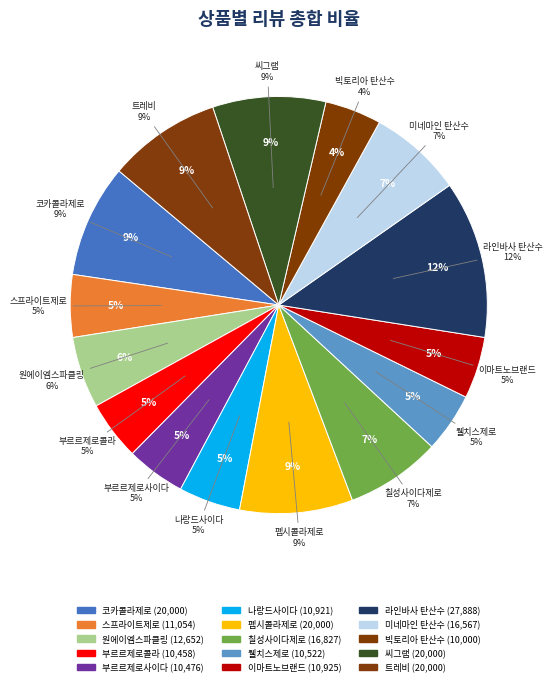

Count the number of slices in the pie.

15